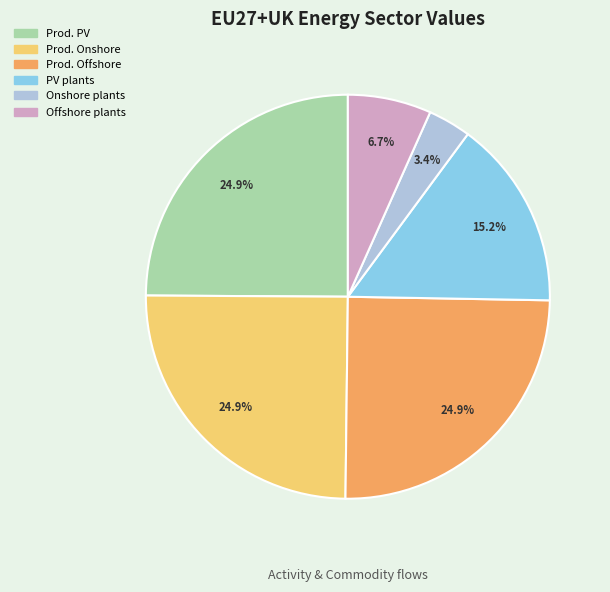

How many segments does this pie chart have?

6